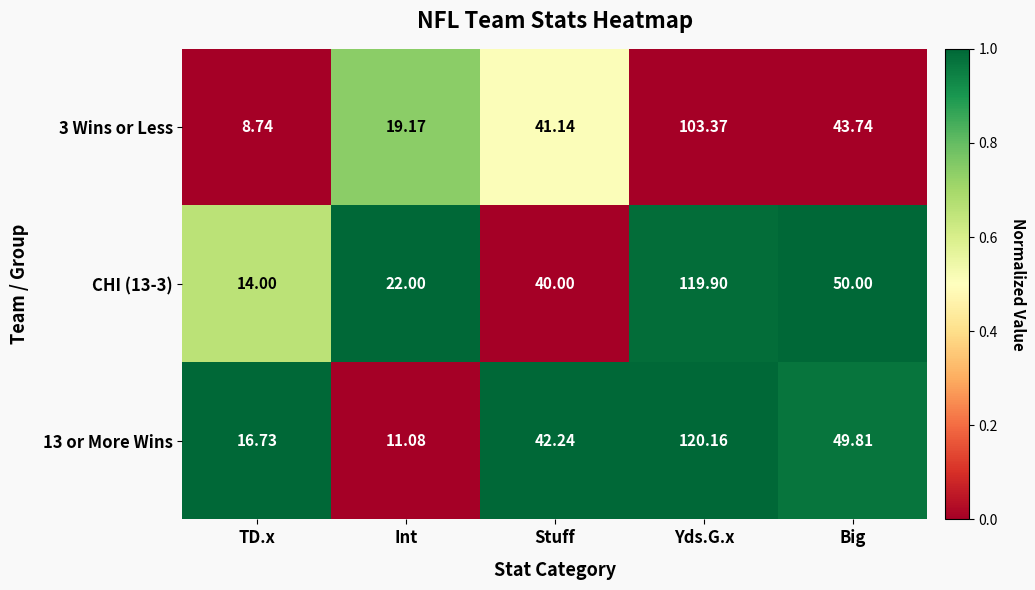

At Big, list the series in order from smallest to largest.

3 Wins or Less, 13 or More Wins, CHI (13-3)